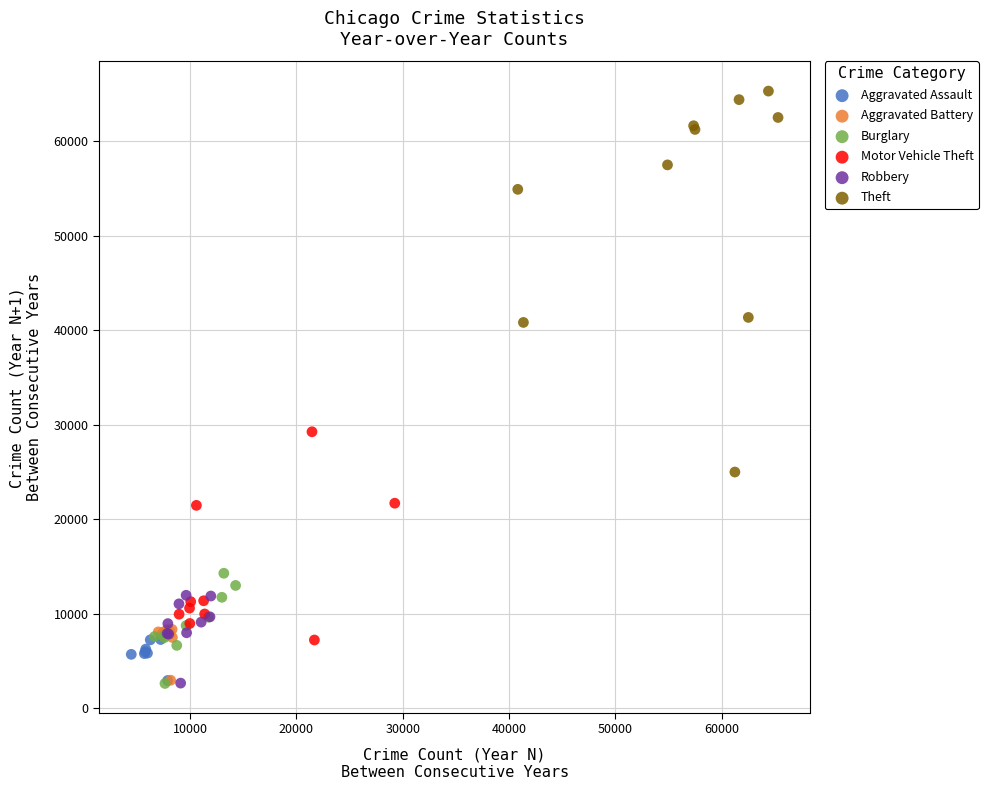

Which series reaches the maximum Y coordinate?

Theft